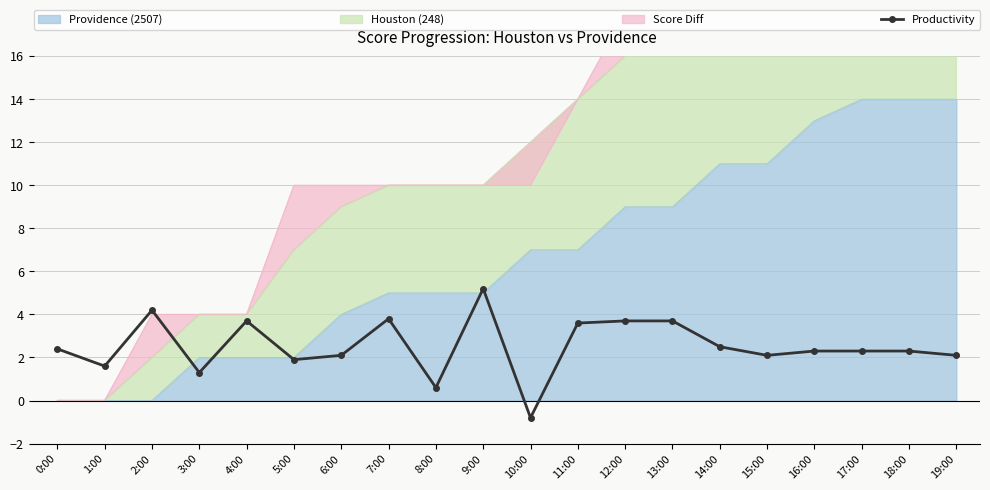

True or false: the data shows 2.4 at 0:00.

True